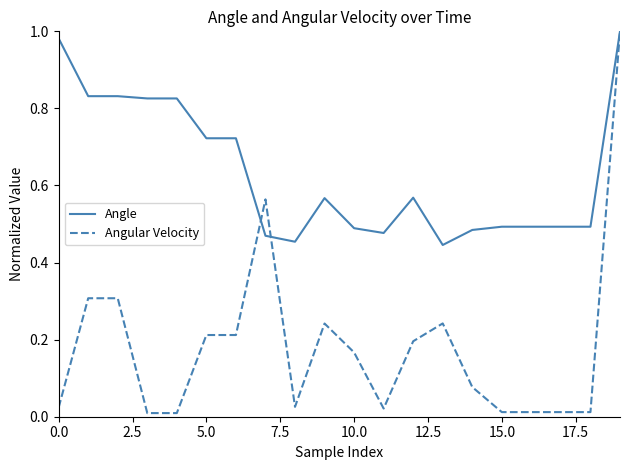

Which series has the largest total across all categories?

Angle